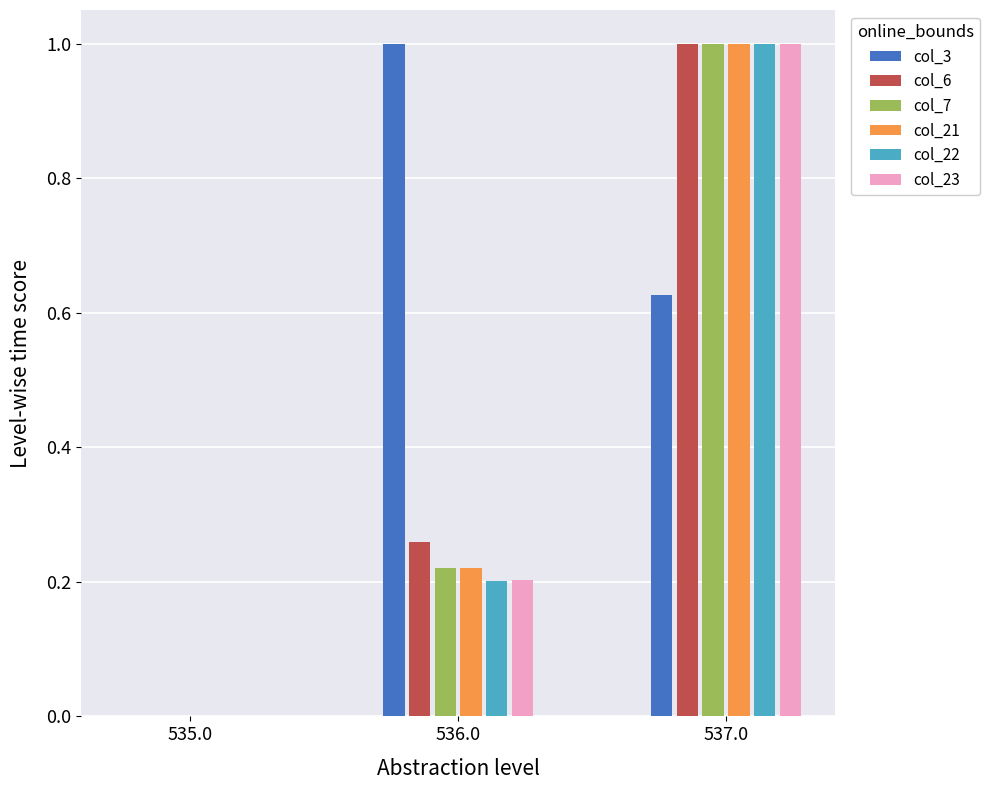

How many values in col_21 are above zero?

2